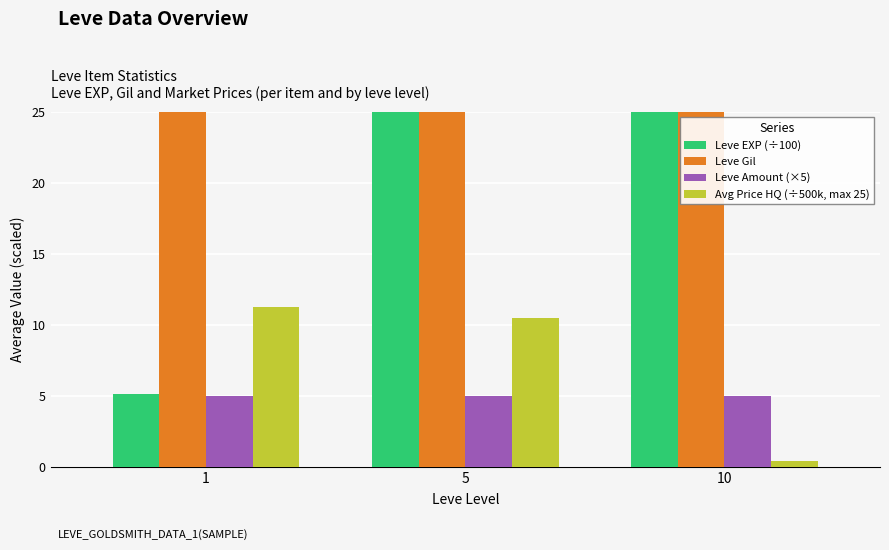

Reading left to right, transcribe all the data shown in this chart.

Leve EXP (÷100): 1=5.1	5=25.1	10=85.8
Leve Gil: 1=113.0	5=149.3	10=235.3
Leve Amount (×5): 1=5.0	5=5.0	10=5.0
Avg Price HQ (÷500k, max 25): 1=11.2	5=10.5	10=0.4